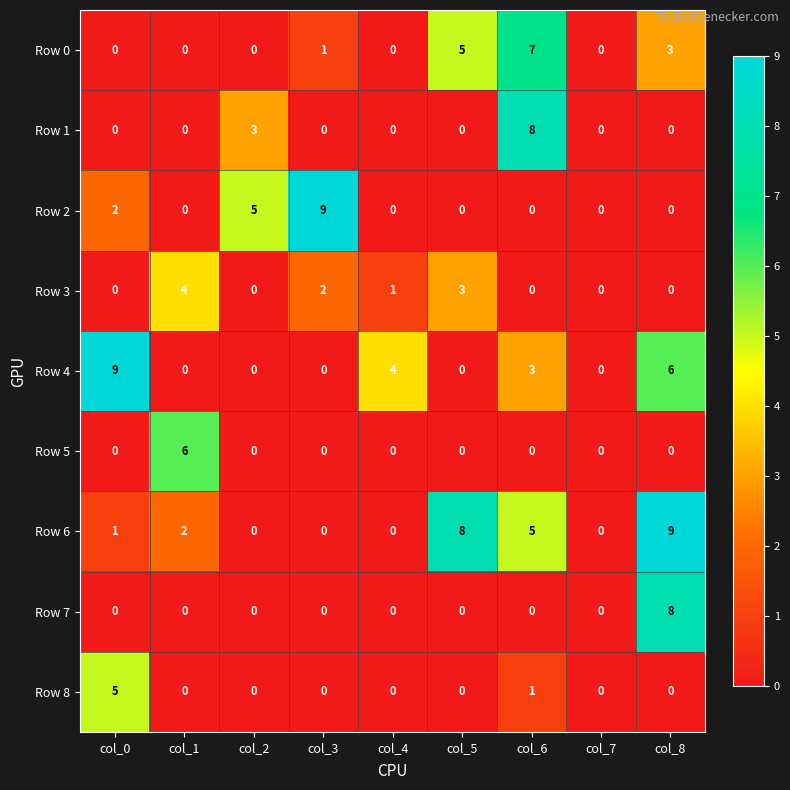

How many positive values does the Row 6 series have?

5